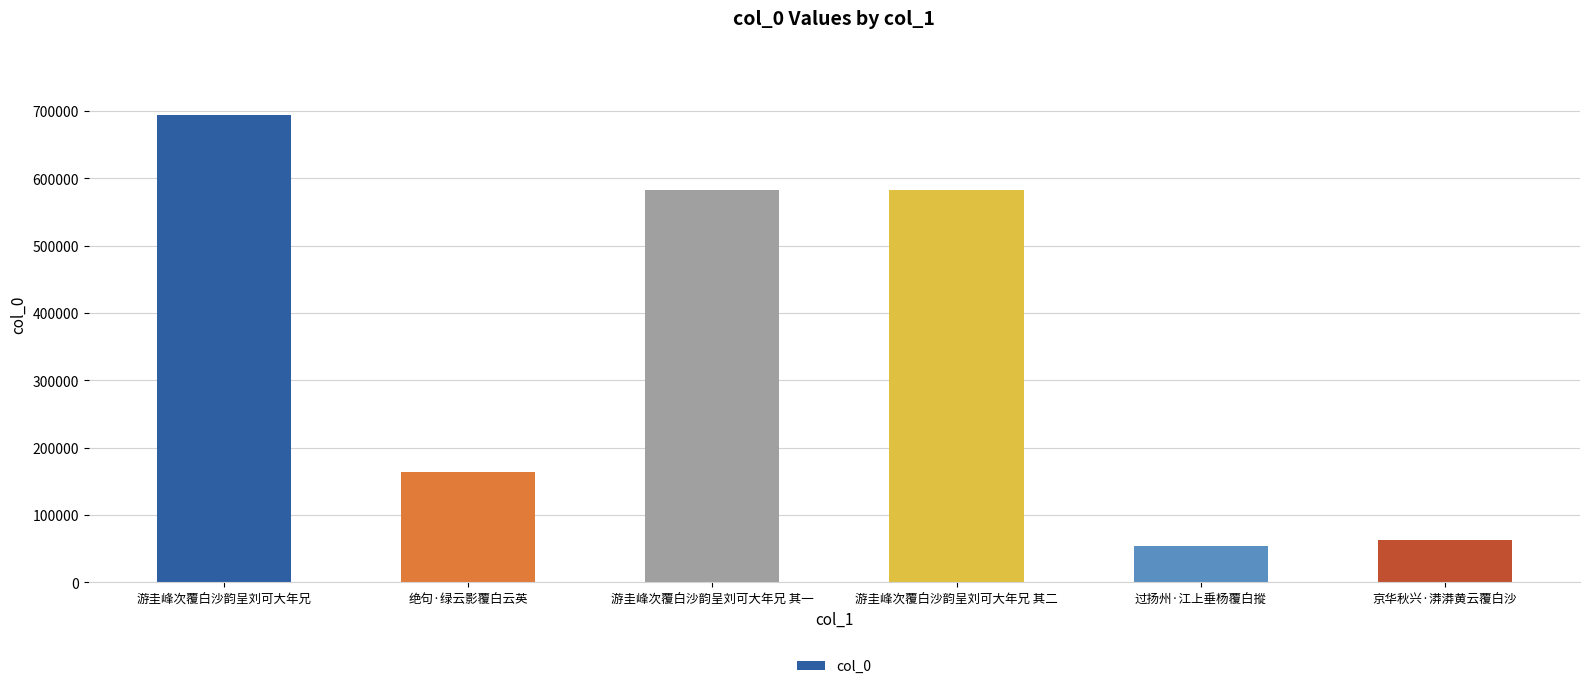

How many data points are less than 582398?

3